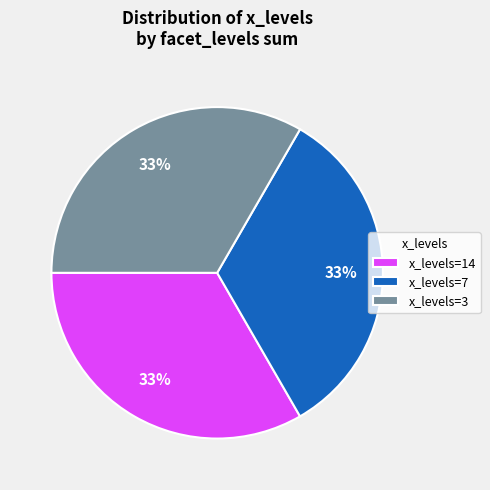

Is there any slice that represents more than half of the pie?

No